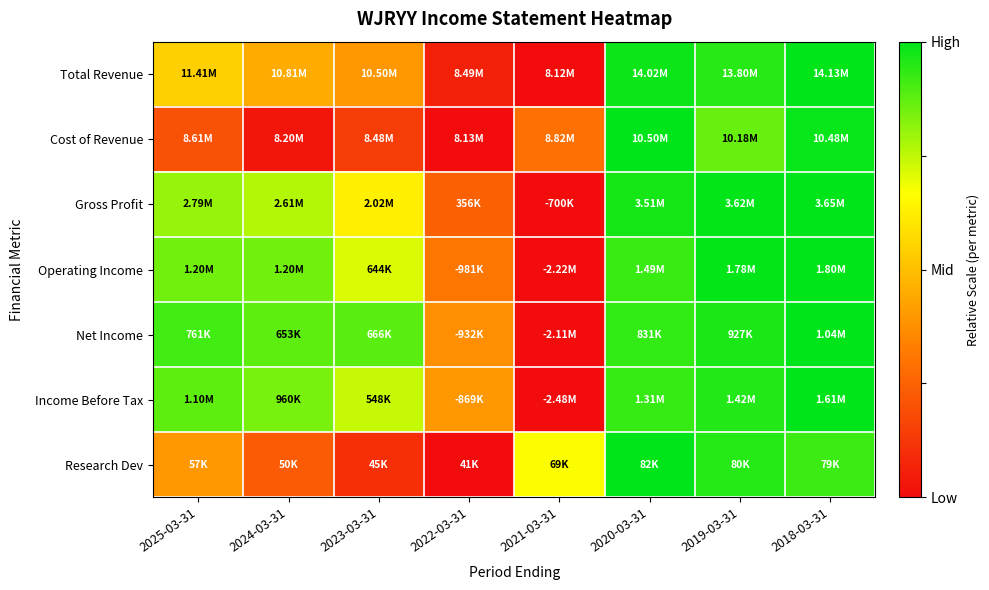

Reading left to right, what are all the values shown in this chart?

Total Revenue: 2025-03-31=0.5	2024-03-31=0.4	2023-03-31=0.4	2022-03-31=0.1	2021-03-31=0.0	2020-03-31=1.0	2019-03-31=0.9	2018-03-31=1.0
Cost of Revenue: 2025-03-31=0.2	2024-03-31=0.0	2023-03-31=0.1	2022-03-31=0.0	2021-03-31=0.3	2020-03-31=1.0	2019-03-31=0.9	2018-03-31=1.0
Gross Profit: 2025-03-31=0.8	2024-03-31=0.8	2023-03-31=0.6	2022-03-31=0.2	2021-03-31=0.0	2020-03-31=1.0	2019-03-31=1.0	2018-03-31=1.0
Operating Income: 2025-03-31=0.9	2024-03-31=0.8	2023-03-31=0.7	2022-03-31=0.3	2021-03-31=0.0	2020-03-31=0.9	2019-03-31=1.0	2018-03-31=1.0
Net Income: 2025-03-31=0.9	2024-03-31=0.9	2023-03-31=0.9	2022-03-31=0.4	2021-03-31=0.0	2020-03-31=0.9	2019-03-31=1.0	2018-03-31=1.0
Income Before Tax: 2025-03-31=0.9	2024-03-31=0.8	2023-03-31=0.7	2022-03-31=0.4	2021-03-31=0.0	2020-03-31=0.9	2019-03-31=1.0	2018-03-31=1.0
Research Dev: 2025-03-31=0.4	2024-03-31=0.2	2023-03-31=0.1	2022-03-31=0.0	2021-03-31=0.7	2020-03-31=1.0	2019-03-31=1.0	2018-03-31=0.9